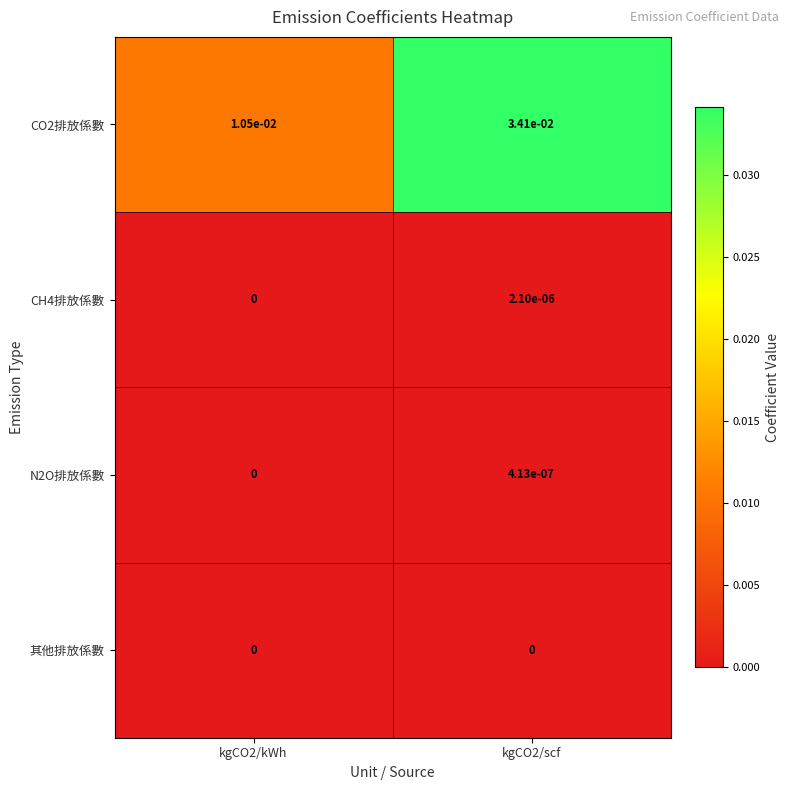

The CH4排放係數 series shows 0.0 at kgCO2/kWh. True or false?

True